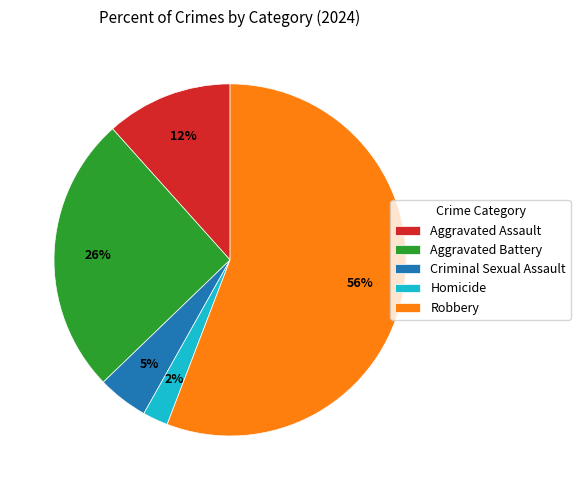

To the nearest percent, what is the combined percentage of Robbery and Criminal Sexual Assault?

60%